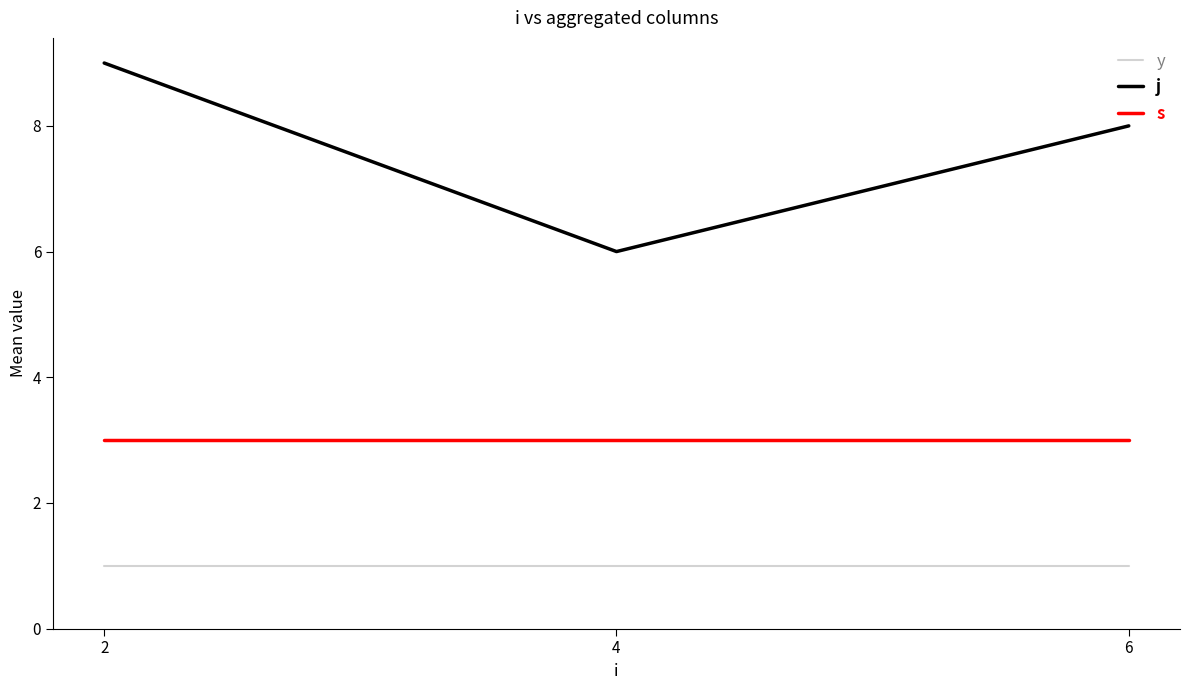

At which category is the sum across all series the highest?

2